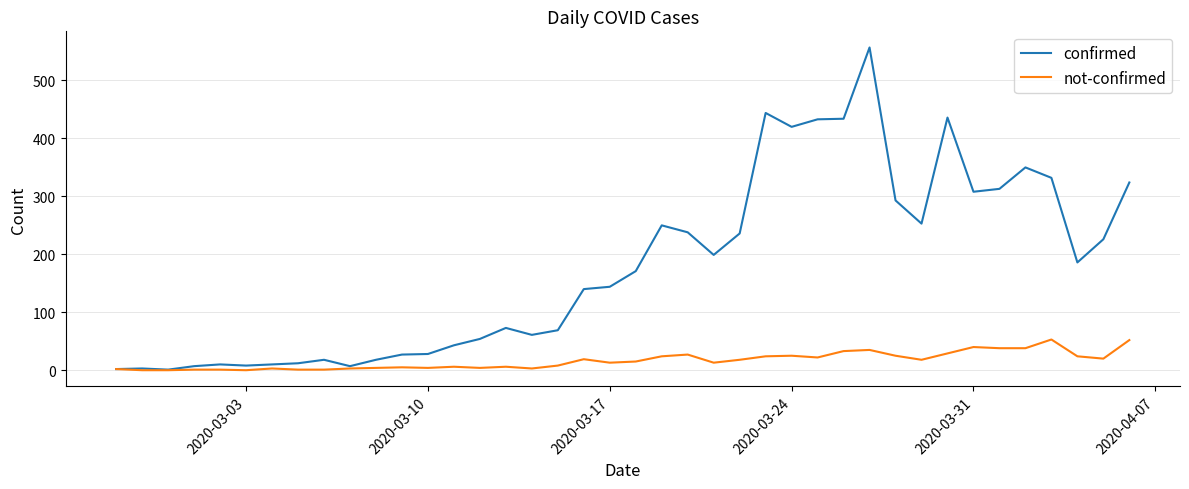

Rank the series by their average value, from lowest to highest.

not-confirmed, confirmed